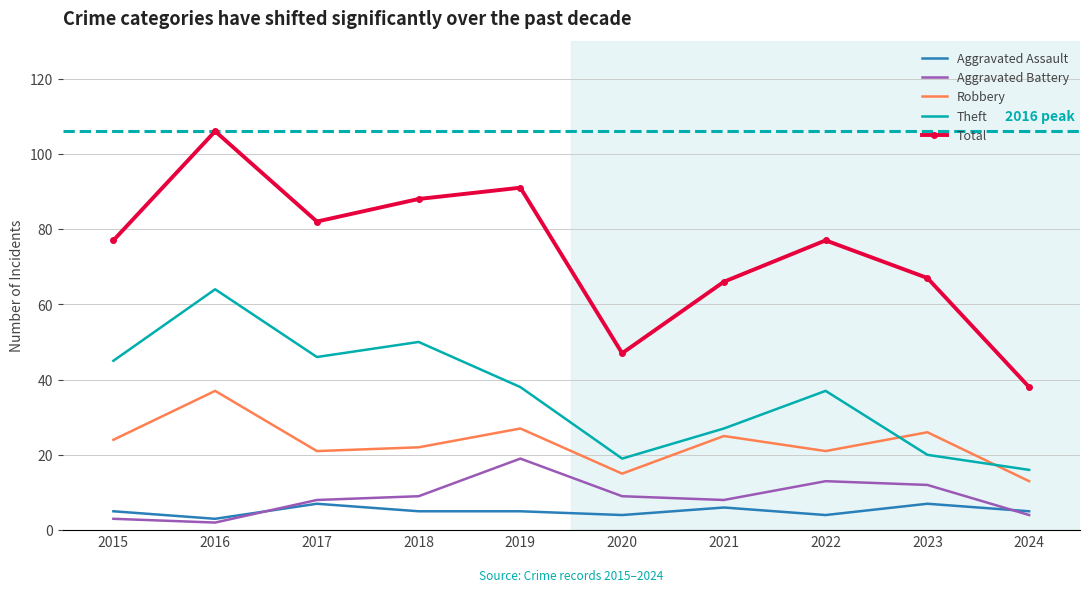

In Total, how many points are lower than both neighbors (excluding endpoints)?

2